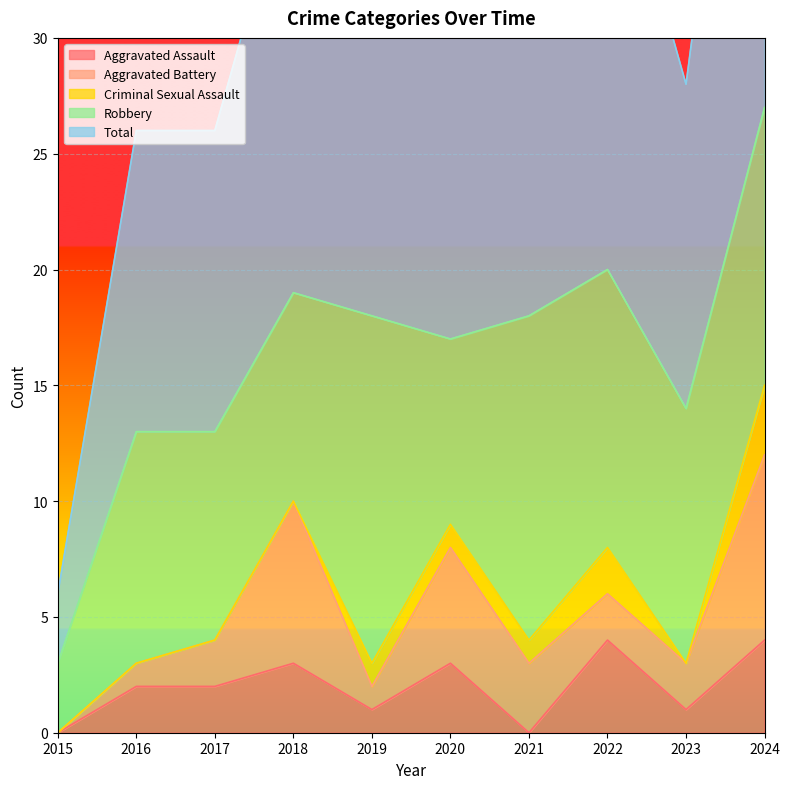

What is the total value across all series at 2018?

38